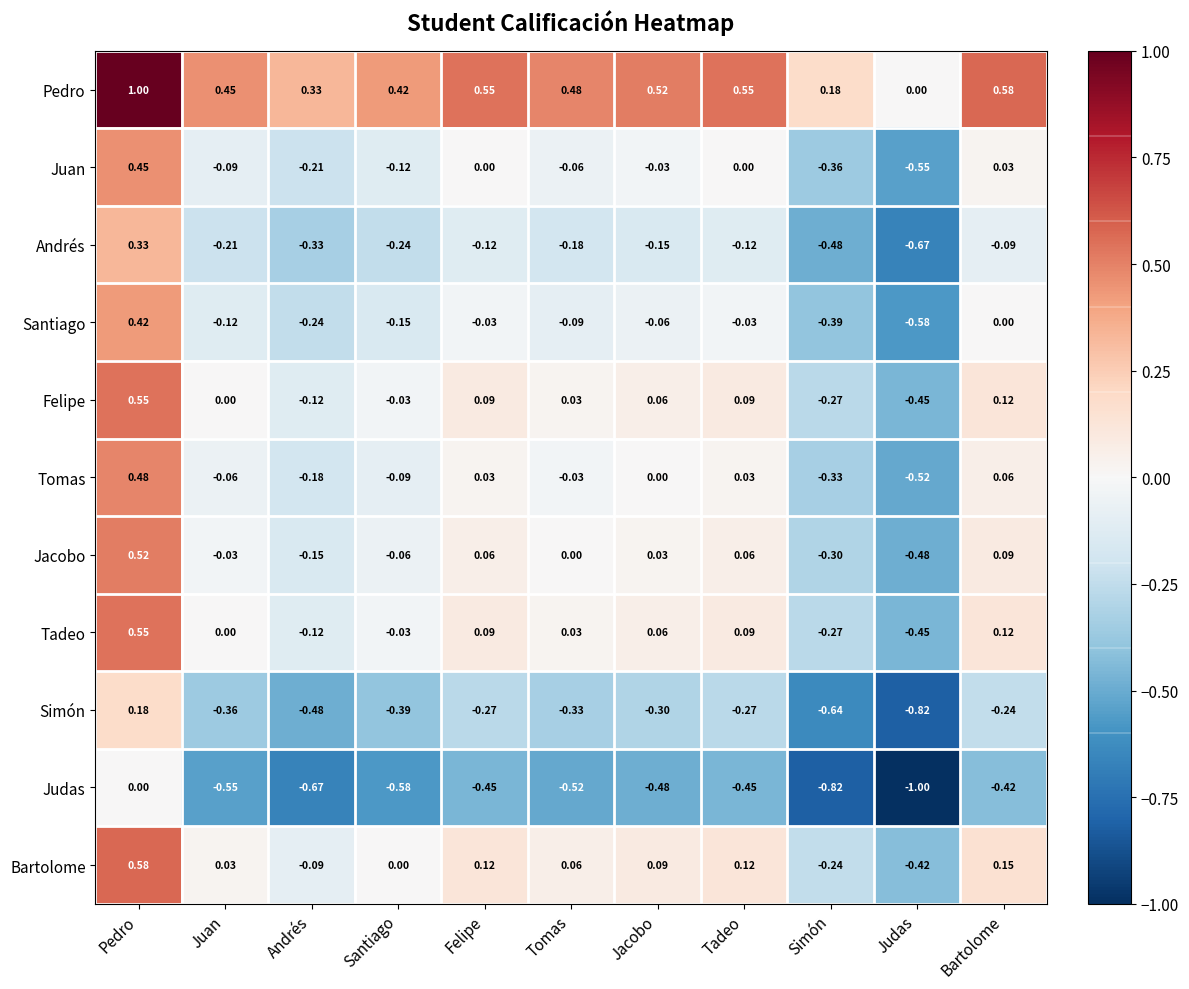

At which label does Juan reach its minimum?

Judas